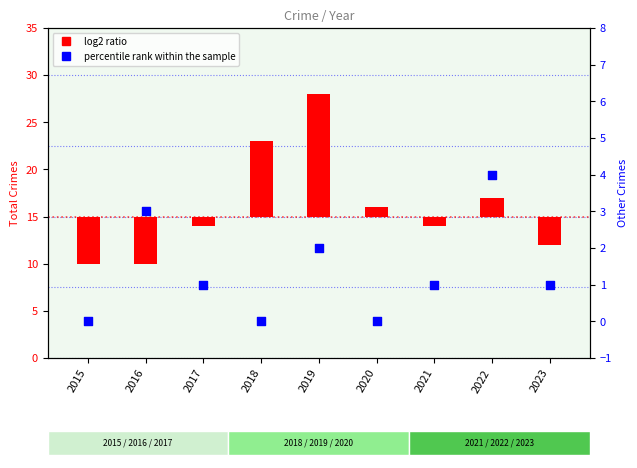

What is the total value across all series at 2016?

-2